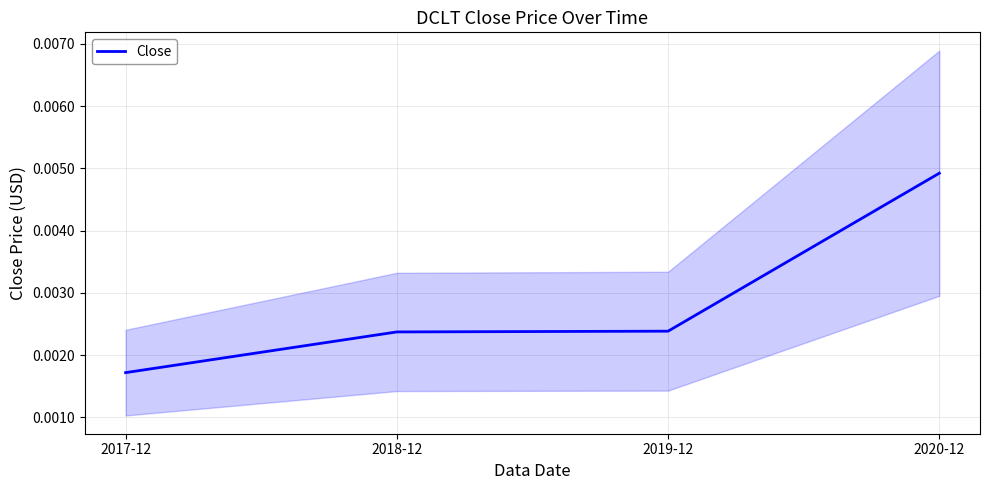

Count the number of categories in the chart.

4